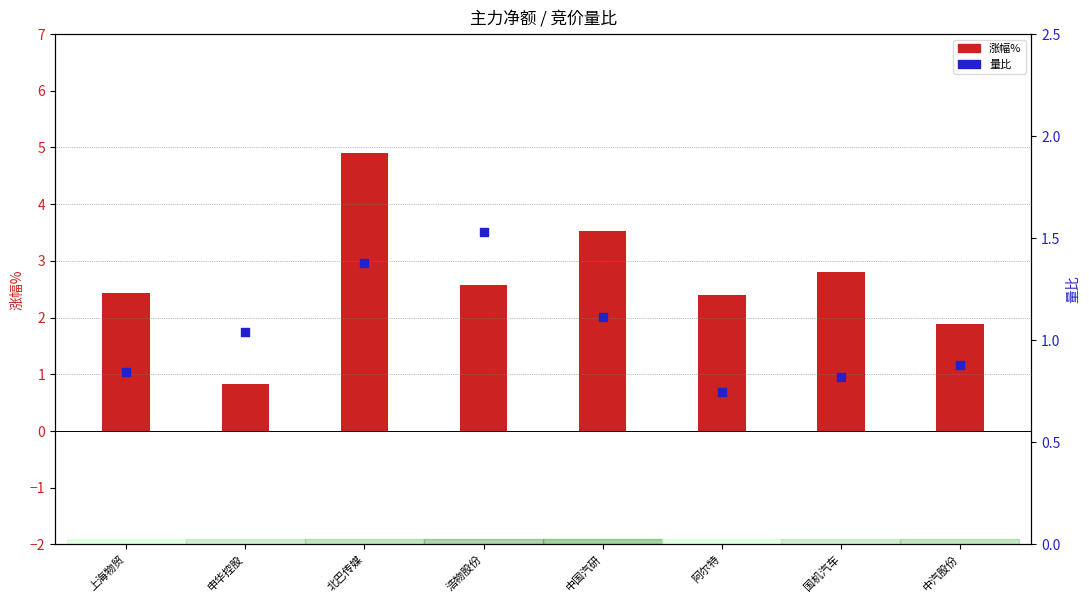

Which series contains the lowest Y value?

量比